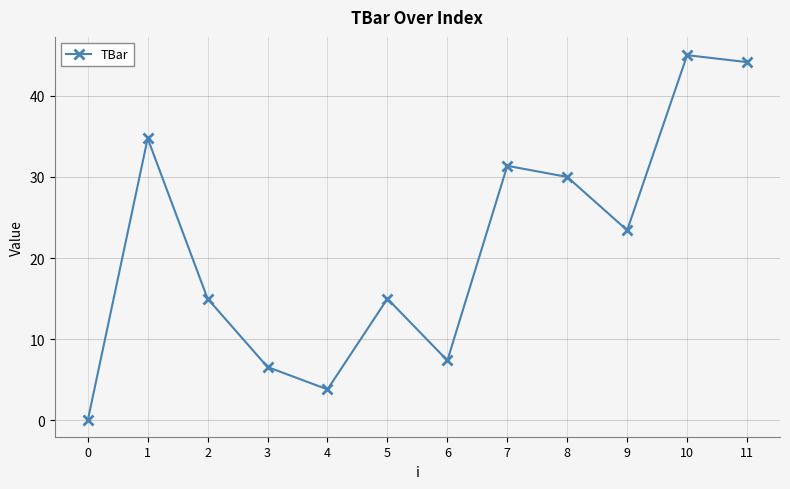

What is the sum of all values?

256.5